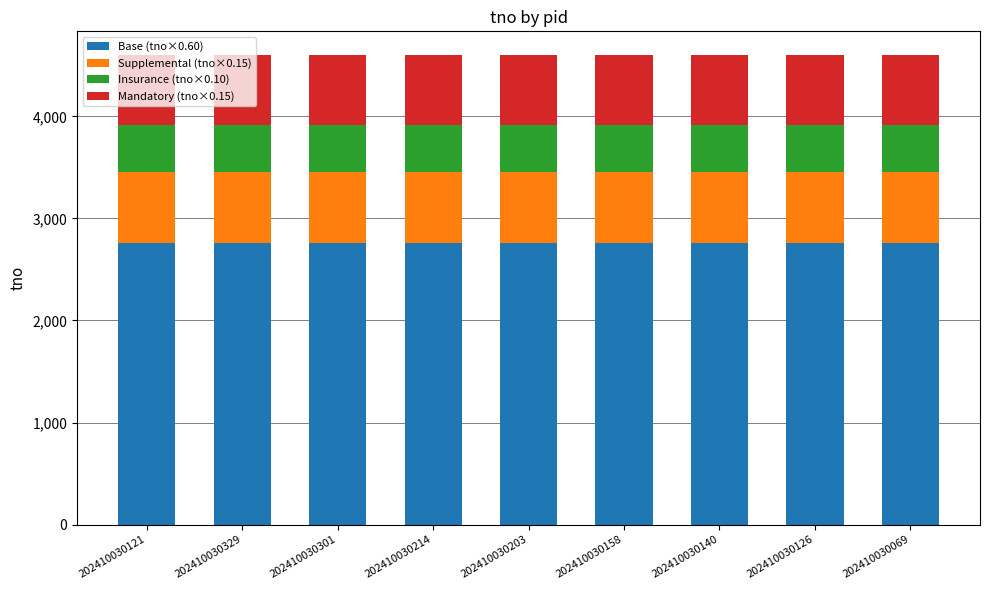

The value of Base (tno×0.60) at 202410030329 is 1927.2. True or false?

False